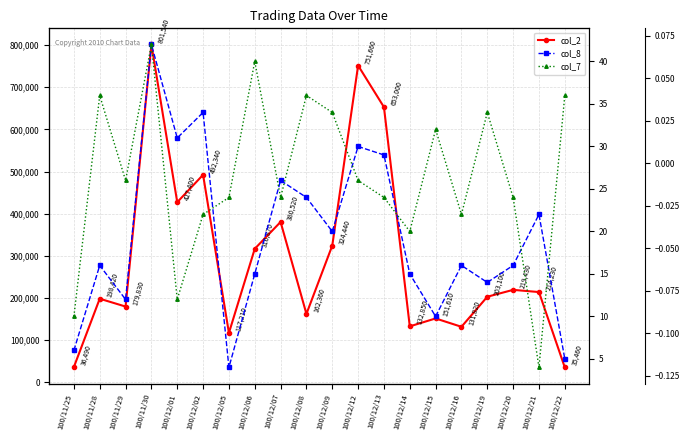

What is the difference between the col_2 values at 100/12/19 and 100/11/25?

166610.0